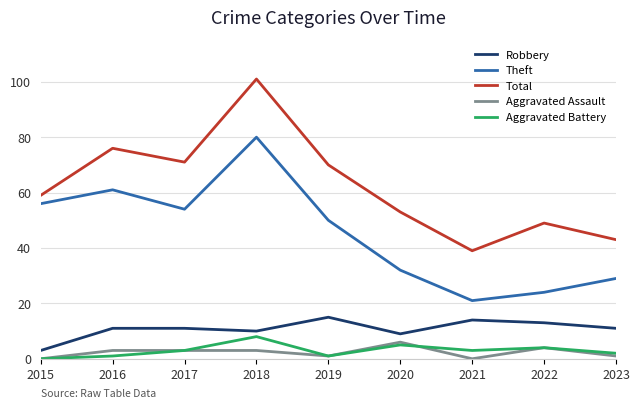

Which category has the highest value in the Aggravated Assault series?

2020